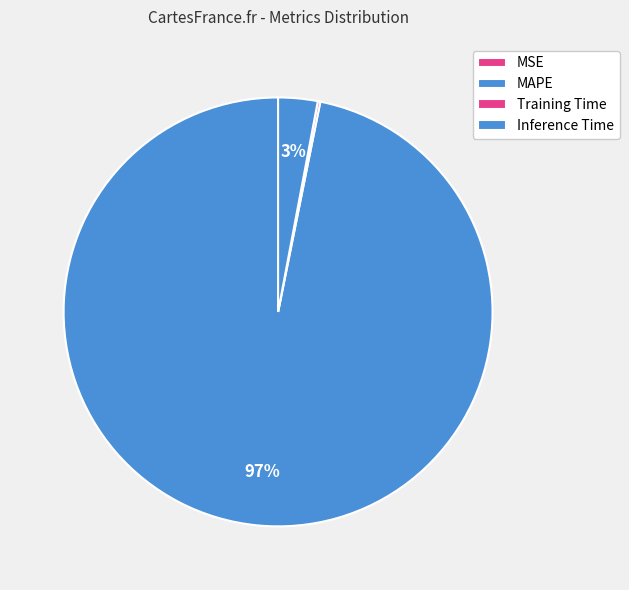

To the nearest percent, what is the average slice percentage?

25%